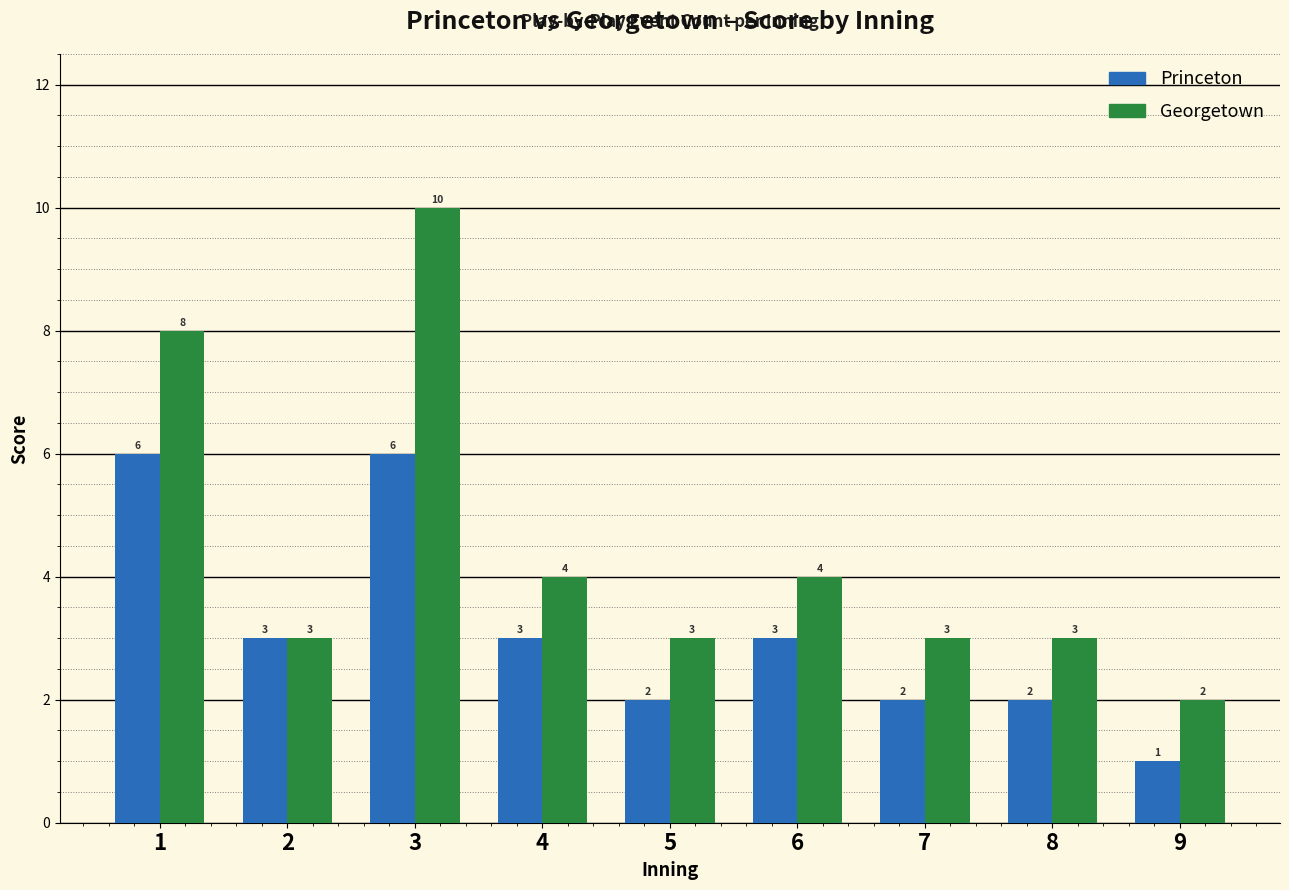

How many distinct data groups are displayed?

2